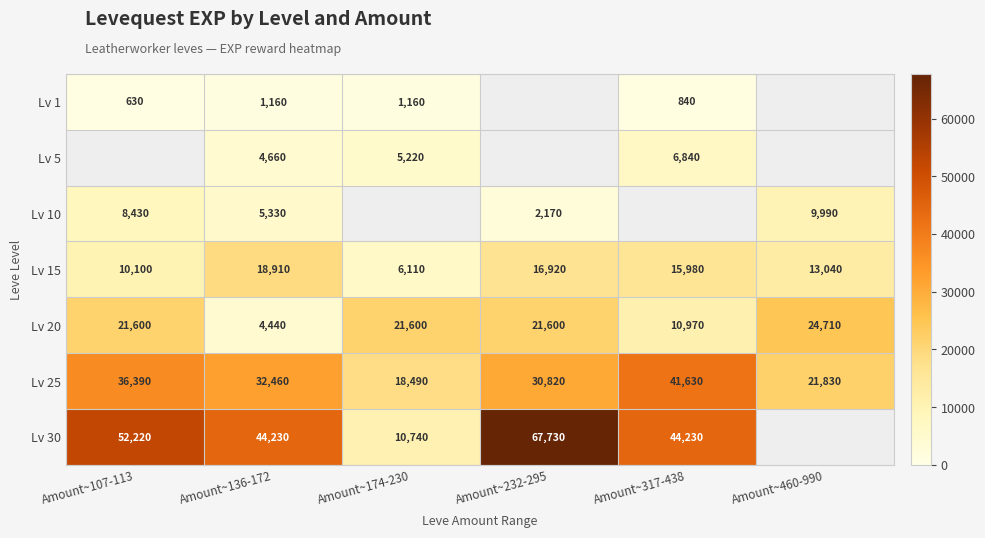

Is the value of Lv 30 at Amount~136-172 greater than the value of Lv 20 at Amount~136-172?

Yes